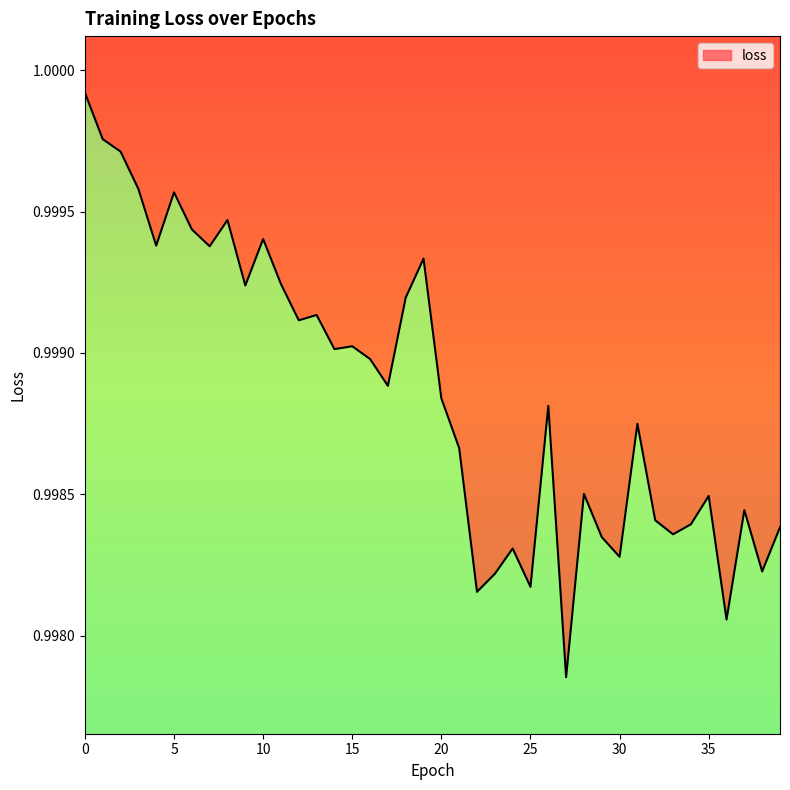

Reading left to right, extract all data points from this chart.

1.0	1.0	1.0	1.0	1.0	1.0	1.0	1.0	1.0	1.0	1.0	1.0	1.0	1.0	1.0	1.0	1.0	1.0	1.0	1.0	1.0	1.0	1.0	1.0	1.0	1.0	1.0	1.0	1.0	1.0	1.0	1.0	1.0	1.0	1.0	1.0	1.0	1.0	1.0	1.0